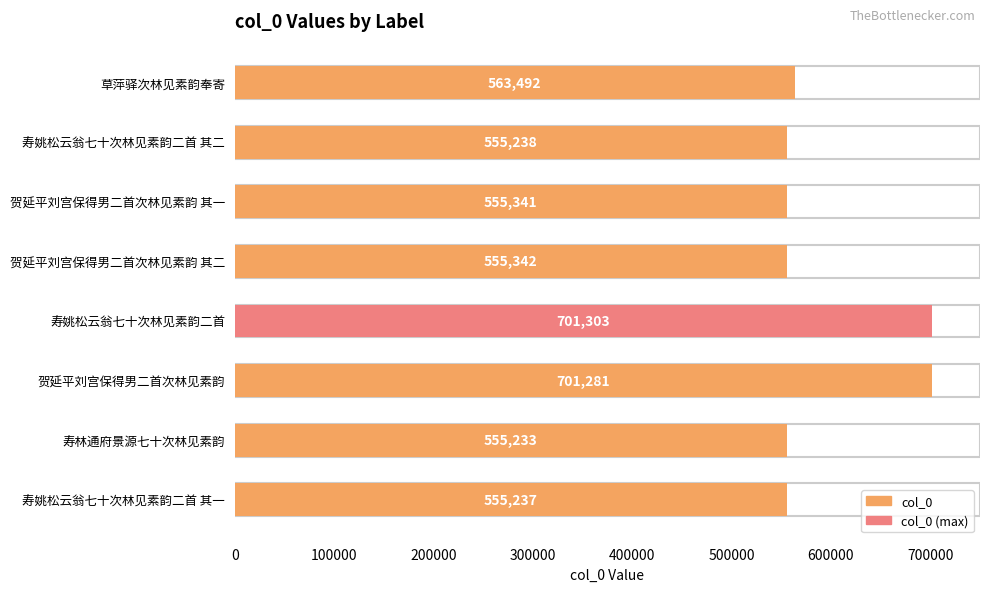

What is the minimum value shown in the chart?

555233